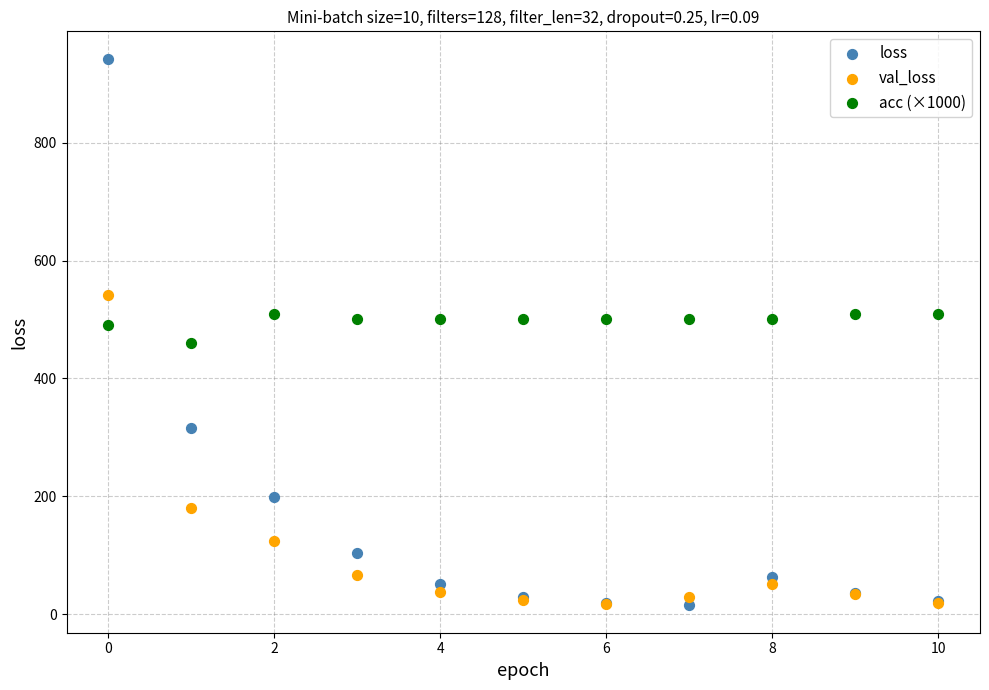

Which series has the widest spread of Y values?

loss